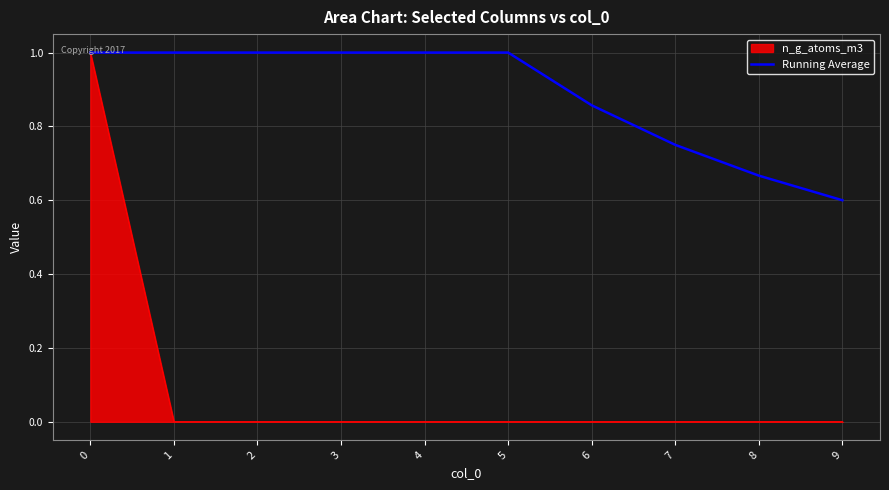

The value of Running Average at 1 is 0.6. True or false?

False